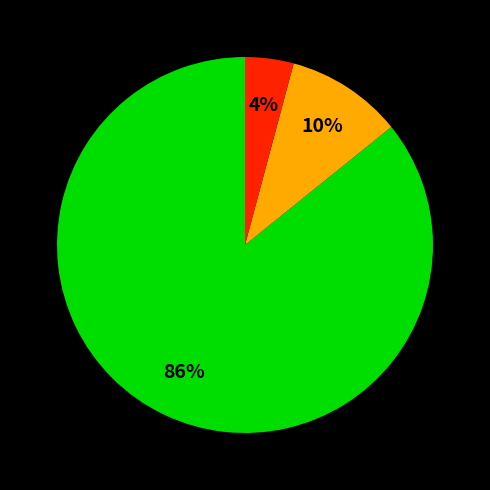

Is there any slice that represents more than half of the pie?

Yes